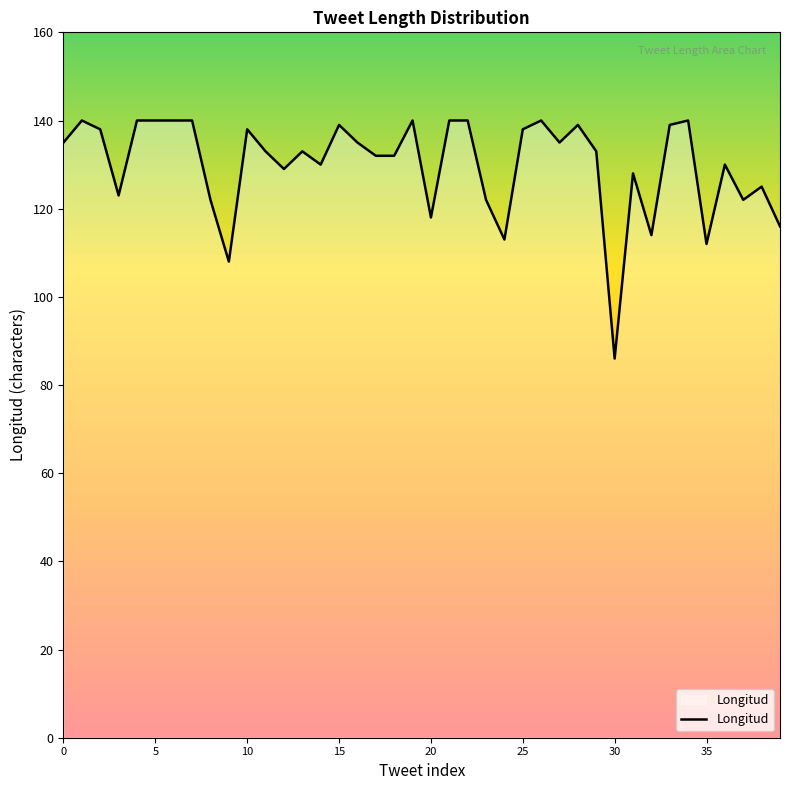

How many lines are shown in the chart?

1